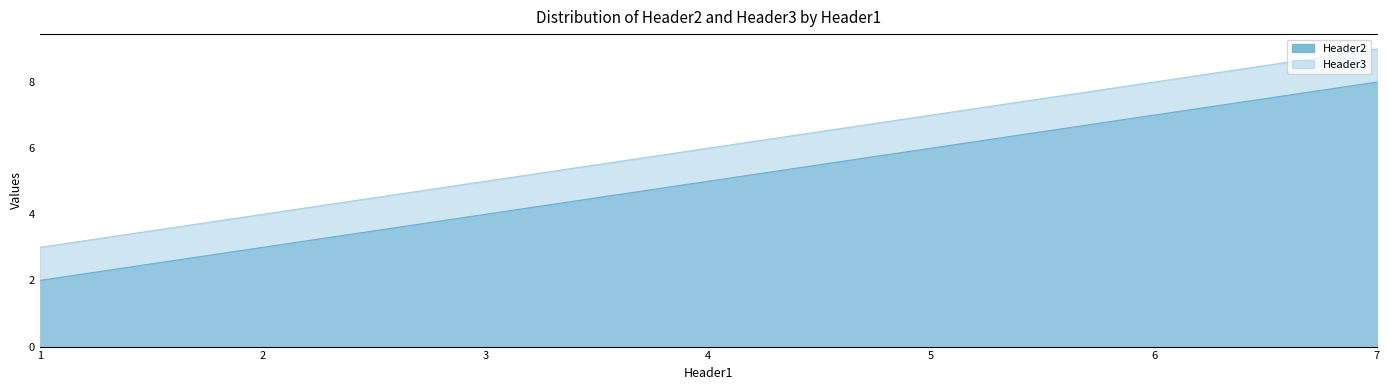

Which category has the highest value across all series?

7